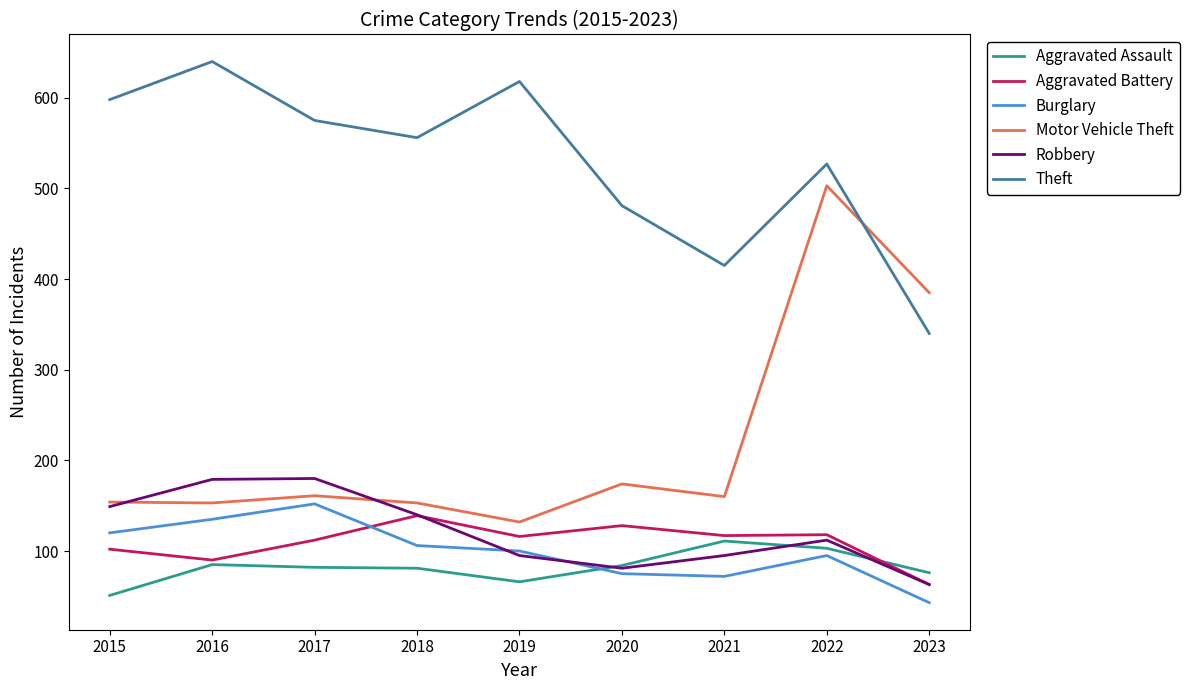

True or false: Robbery and Theft intersect in this chart.

False